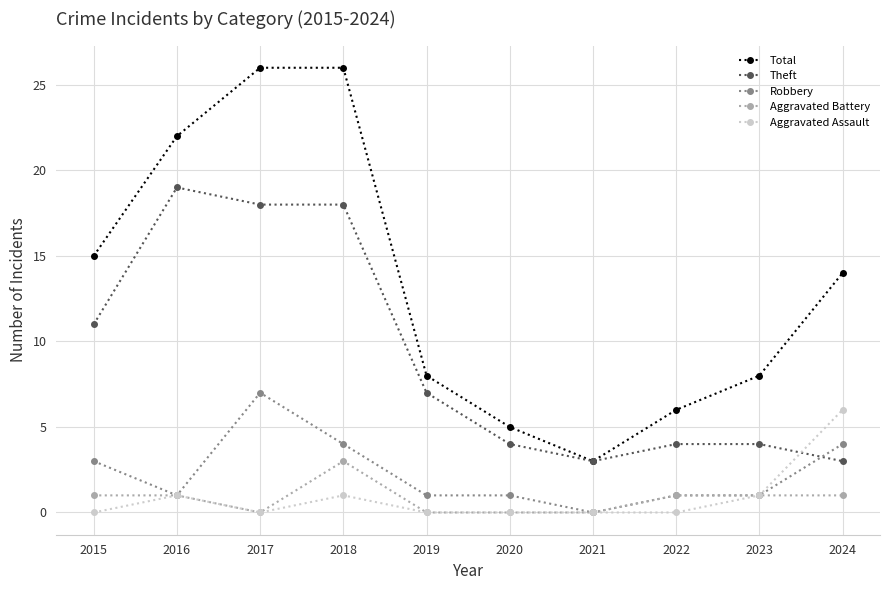

True or false: Aggravated Battery and Theft intersect in this chart.

False